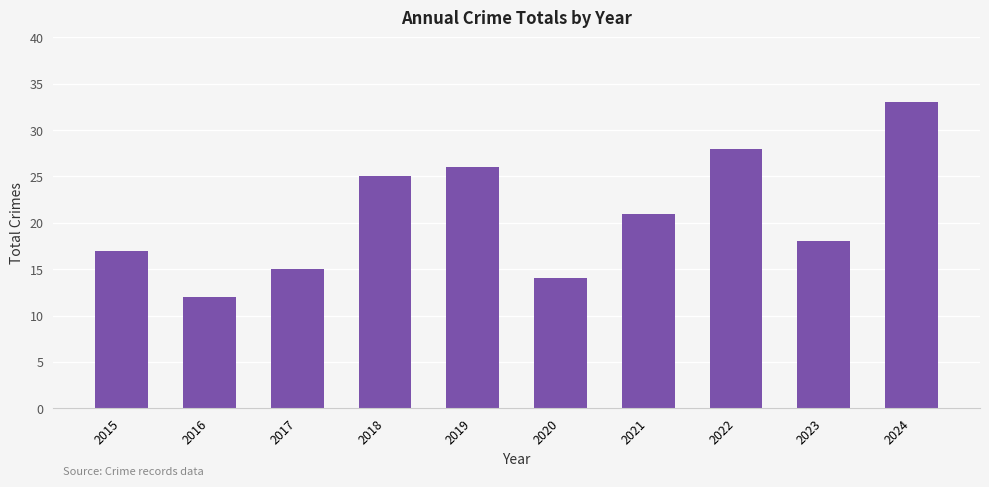

Rank the categories by value from highest to lowest.

2024, 2022, 2019, 2018, 2021, 2023, 2015, 2017, 2020, 2016